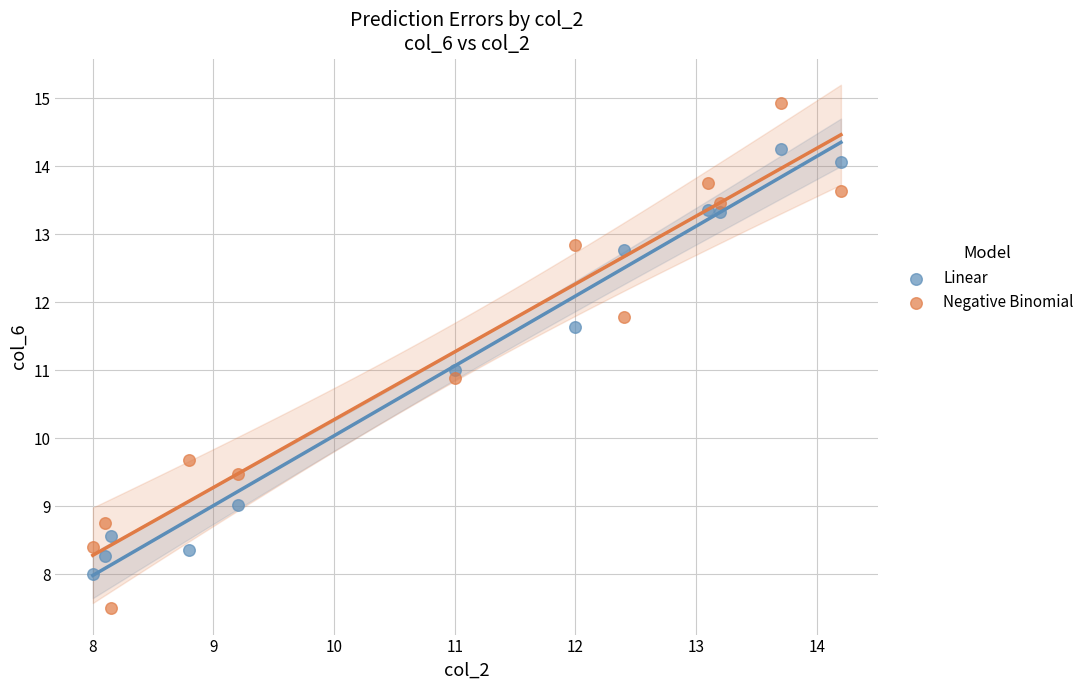

Which series reaches the maximum Y coordinate?

Negative Binomial